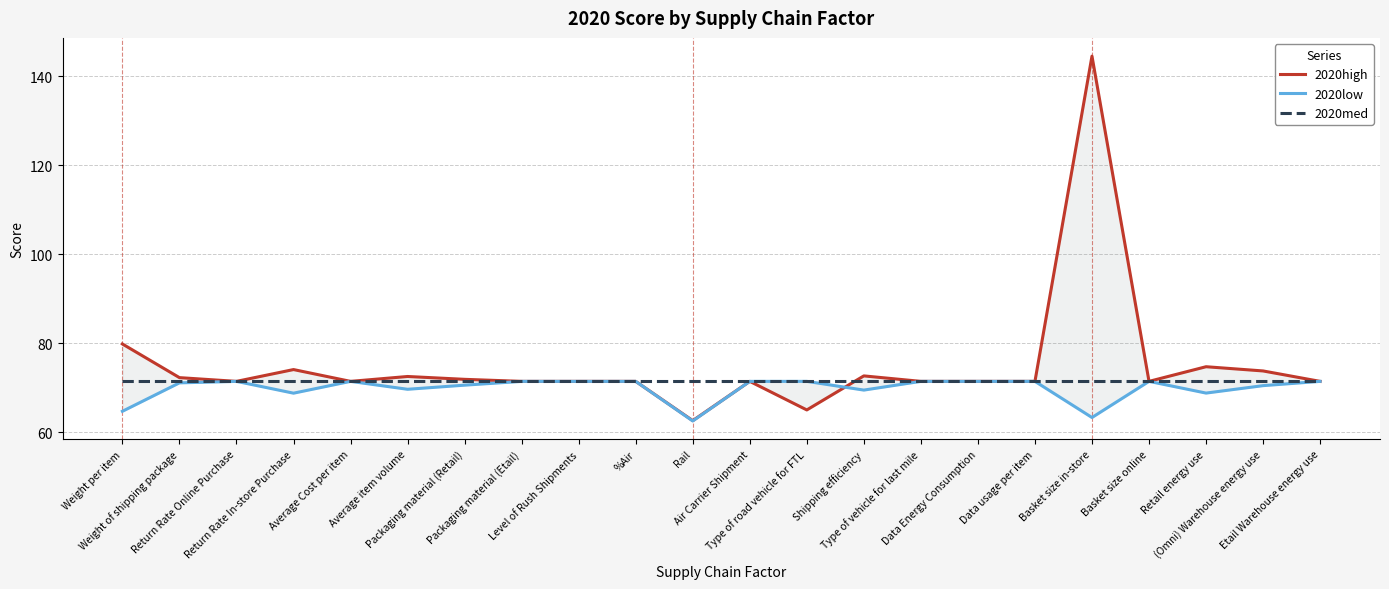

True or false: 2020low has a value of 120.5 at Data Energy Consumption.

False